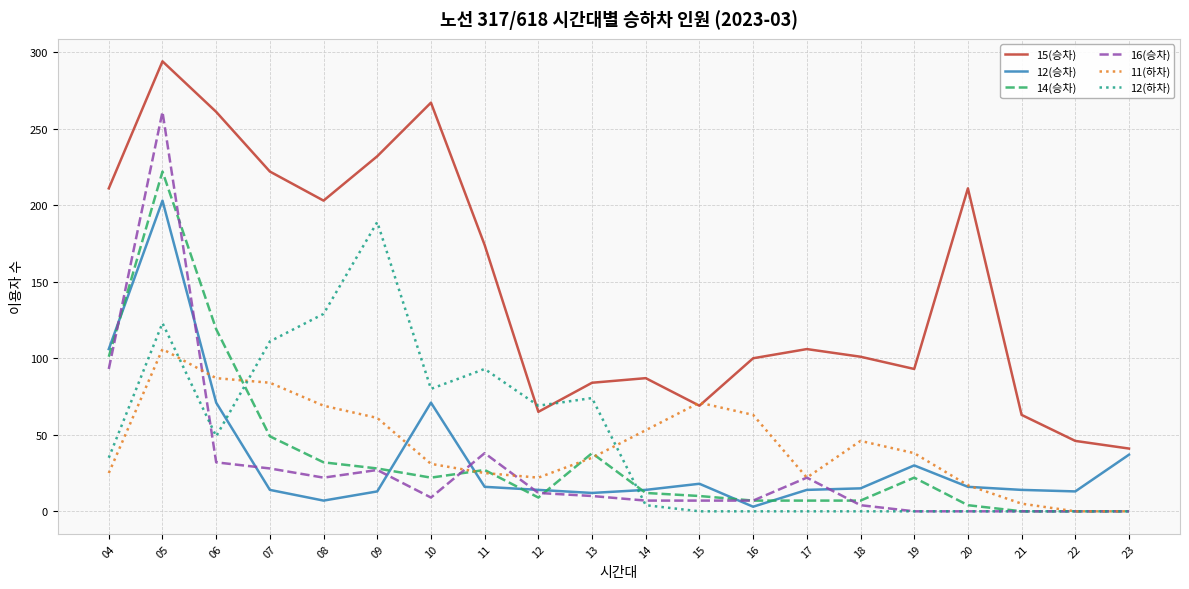

At which category does 12(하차) reach its first local valley?

06